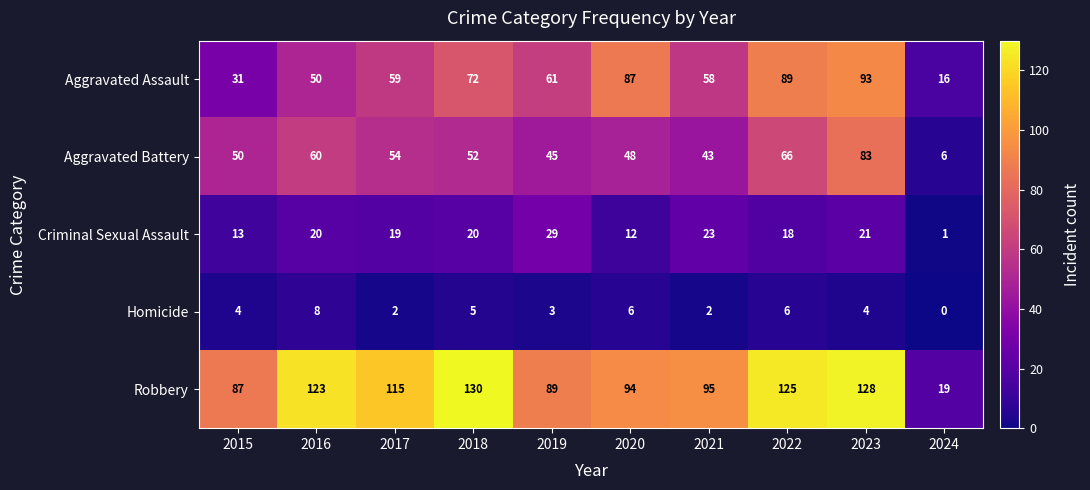

True or false: Aggravated Battery has a value of 12 at 2020.

False